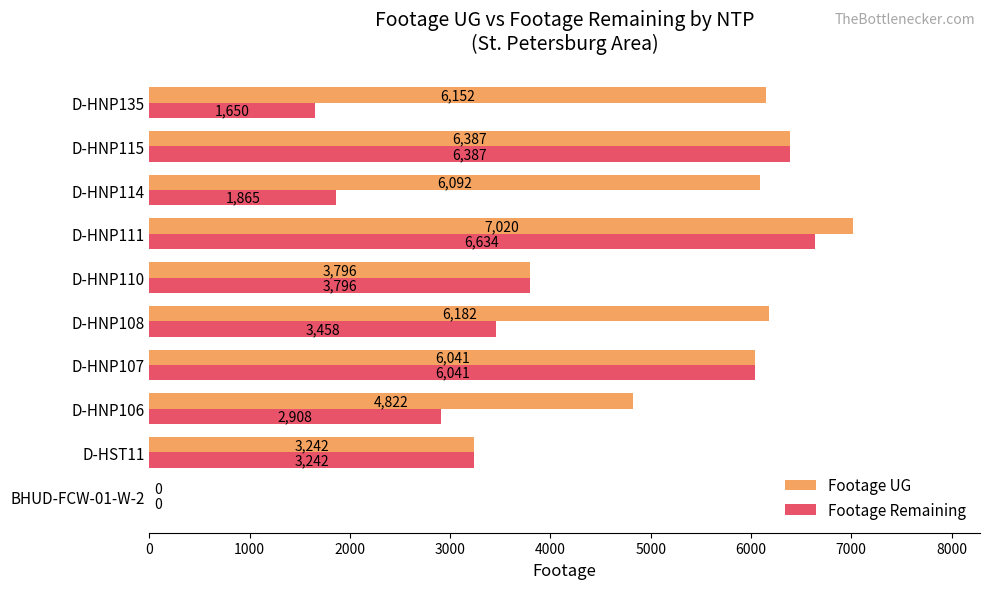

Count the number of categories in the chart.

10